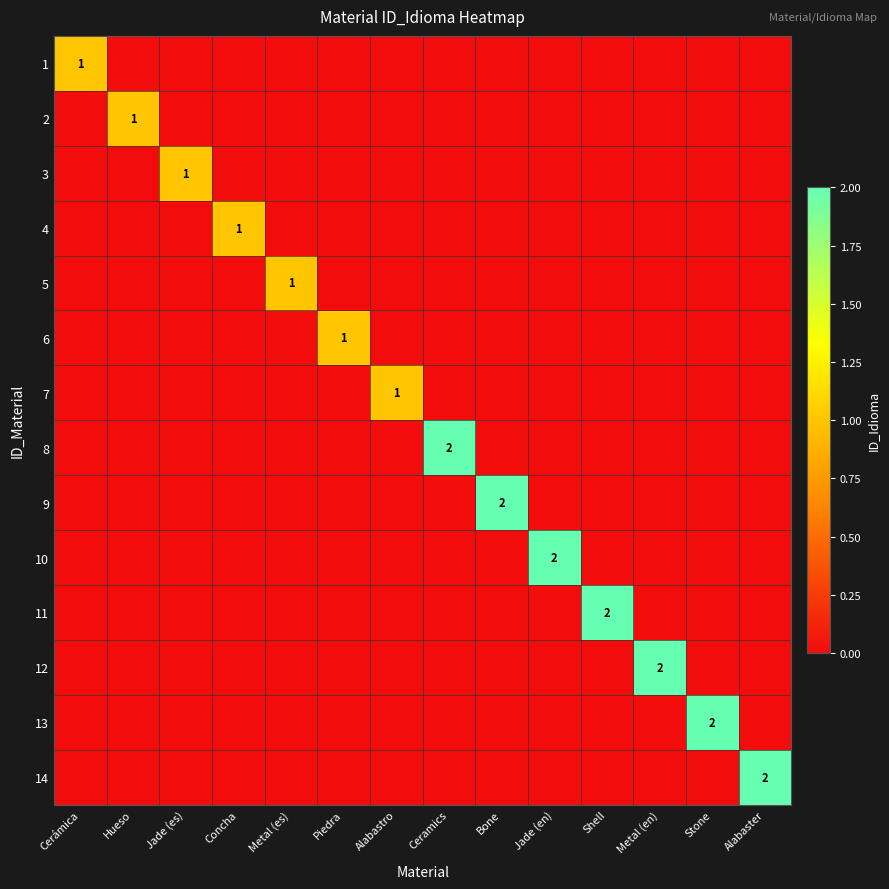

What is the difference between the maximum and minimum values in the 13 series?

2